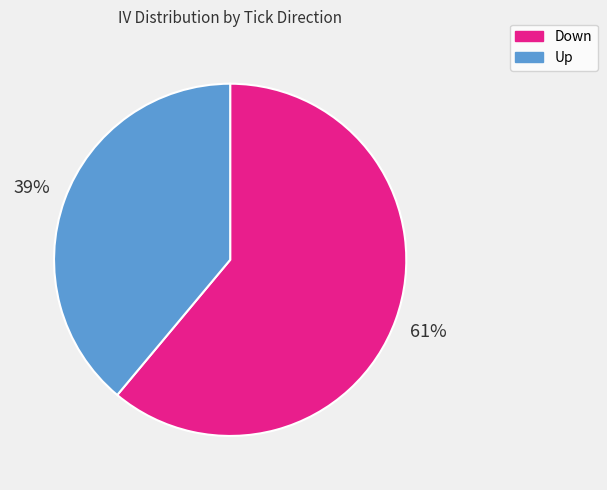

Is the sum of Down and Up greater than half?

Yes